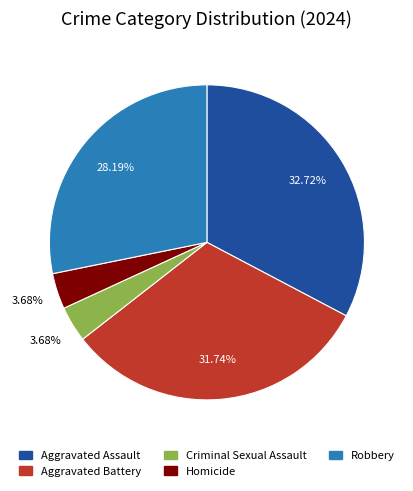

Is there a majority slice in this chart?

No